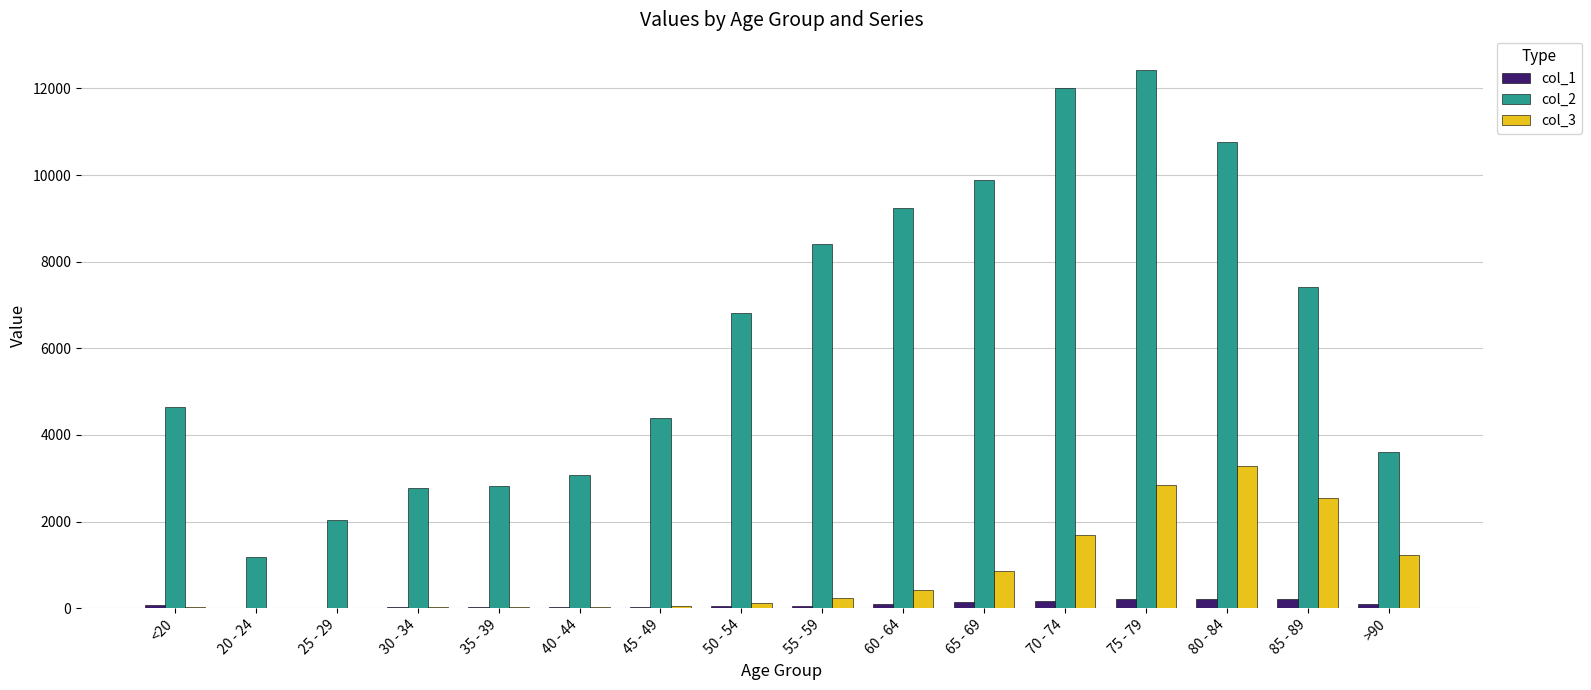

What is the difference between the col_1 values at 35 - 39 and 65 - 69?

120